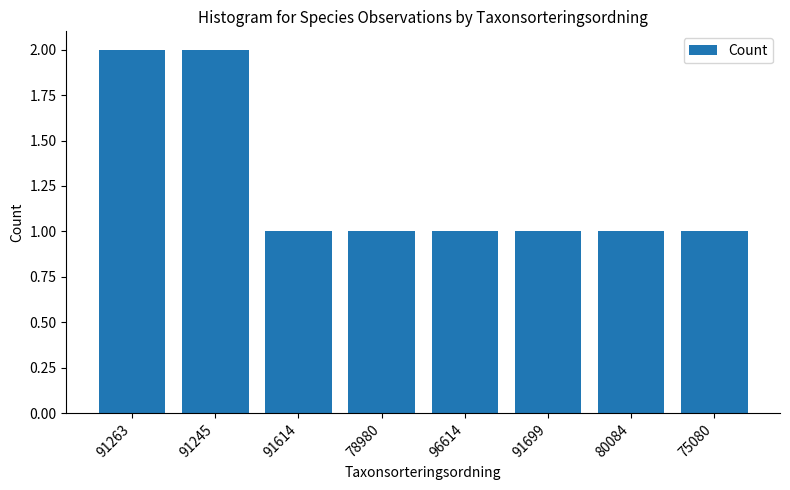

What position from the right is 91263?

8